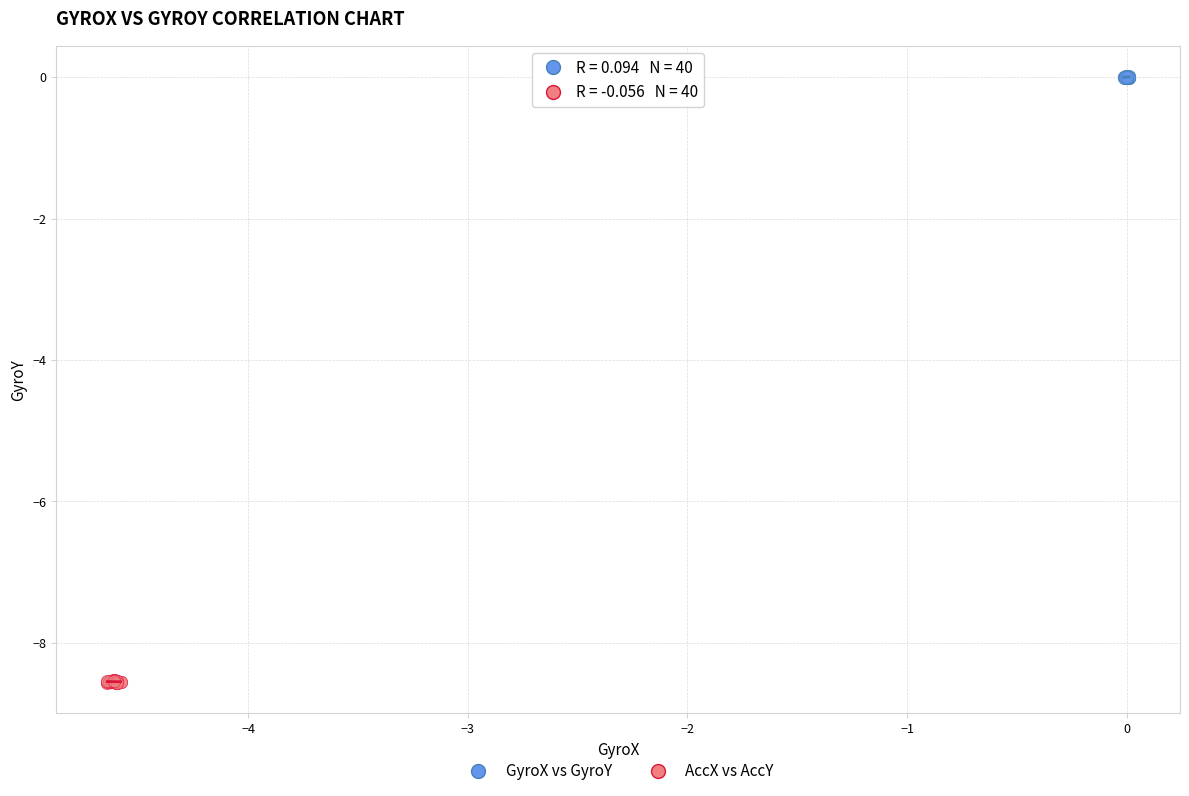

Which series contains the lowest Y value?

AccX vs AccY